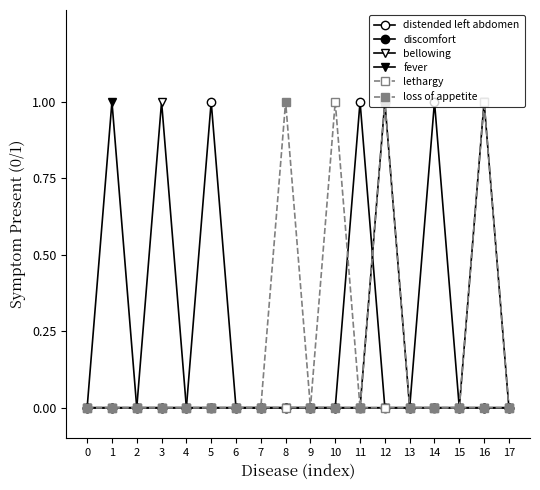

True or false: bellowing and loss of appetite intersect in this chart.

False